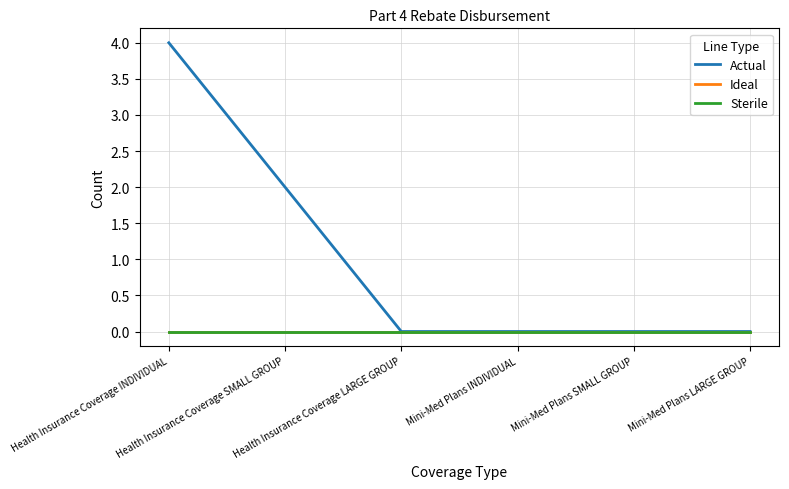

At which category is the sum across all series the highest?

Health Insurance Coverage INDIVIDUAL